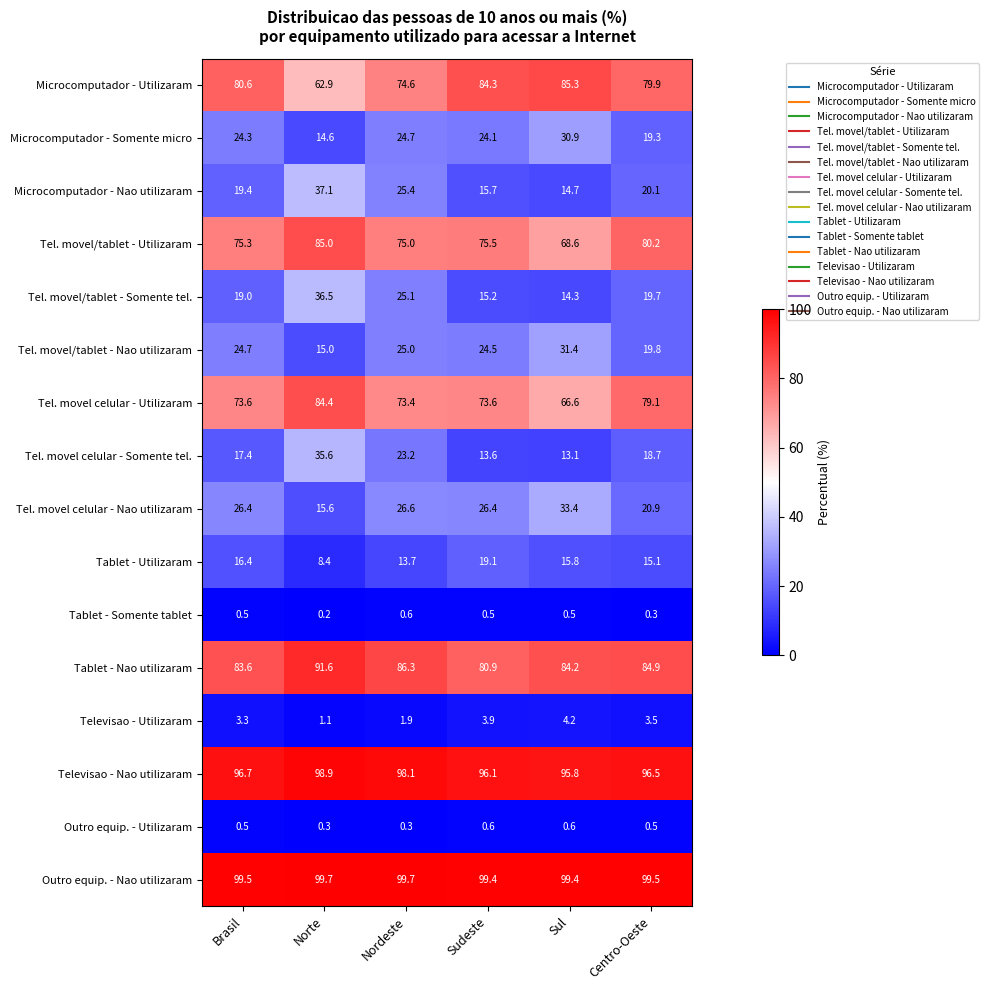

What is the approximate value of Tablet - Nao utilizaram at Brasil?

83.6